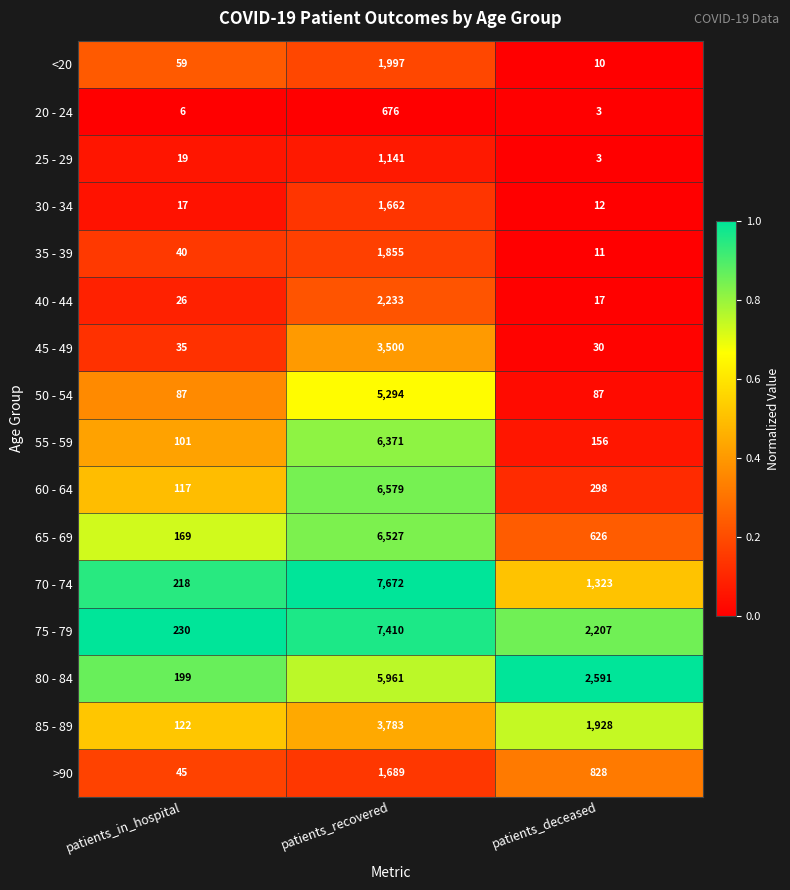

What is the difference between the maximum and minimum values in the 65 - 69 series?

6358